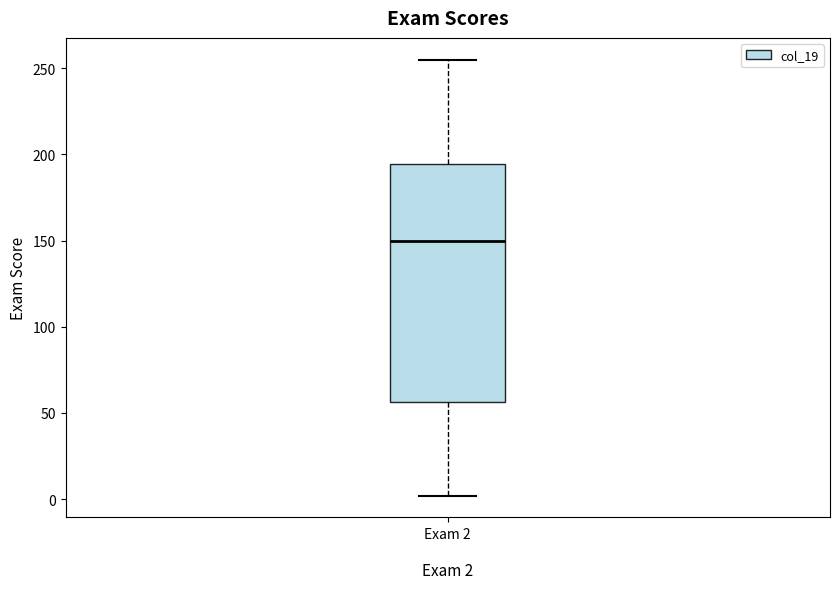

Transcribe this box plot: give where the median line is, the range the box spans, and where the two whiskers end, as read against the y-axis. The values are not printed on the chart, so give them approximately, as read against the axis.

median 150, box 55 to 195, whiskers 0 to 255